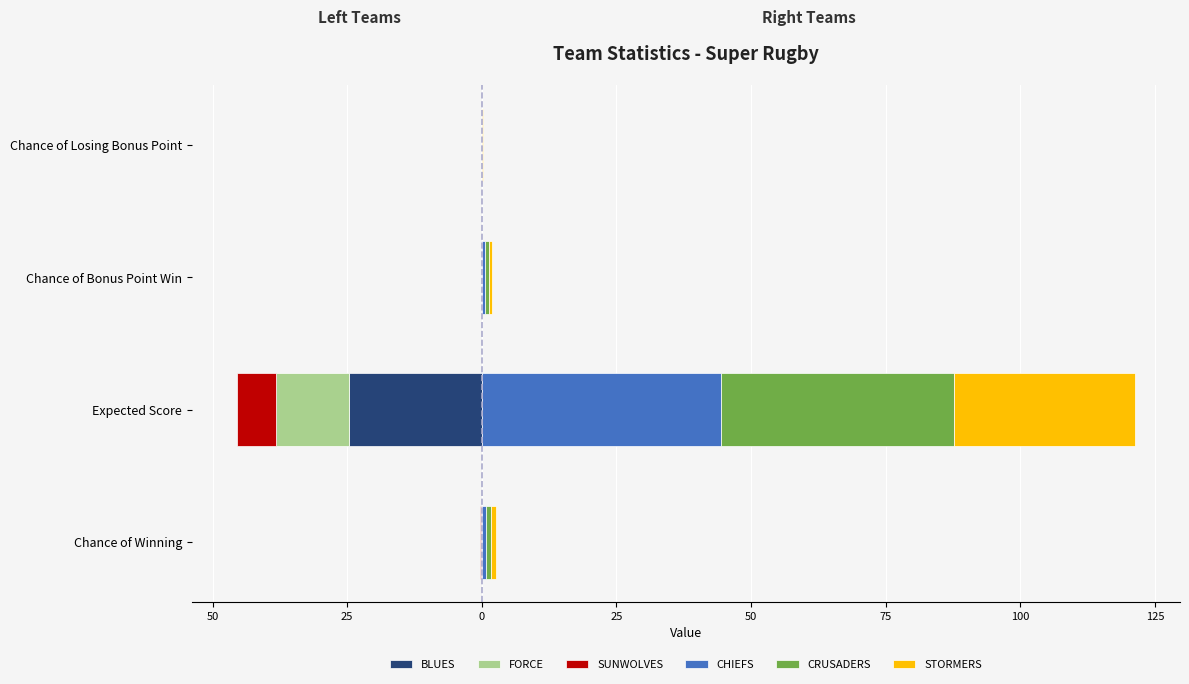

Is the value of FORCE at Expected Score greater than the value of SUNWOLVES at Expected Score?

No